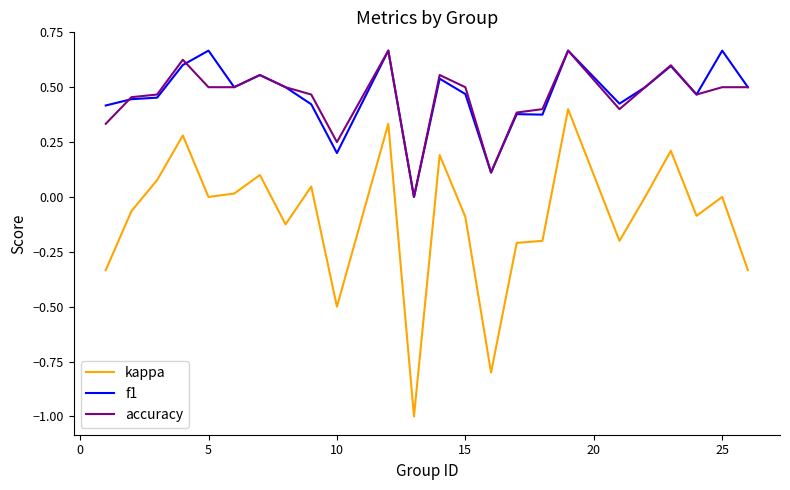

What is the minimum value for kappa?

-1.0